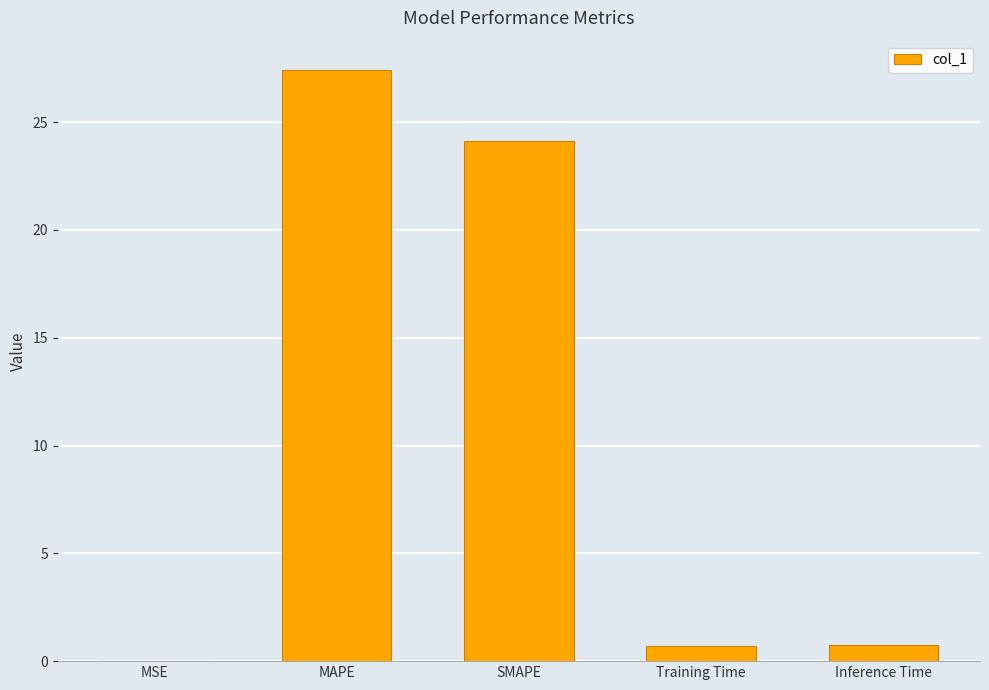

Where is the data nearest to the value 13?

SMAPE